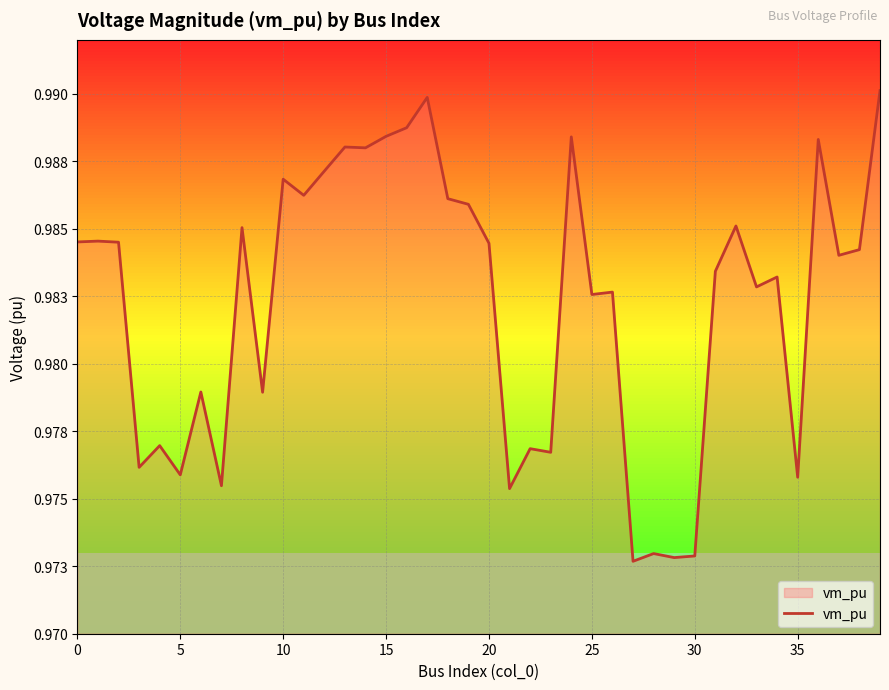

Is this an area chart (filled region under the line)?

Yes